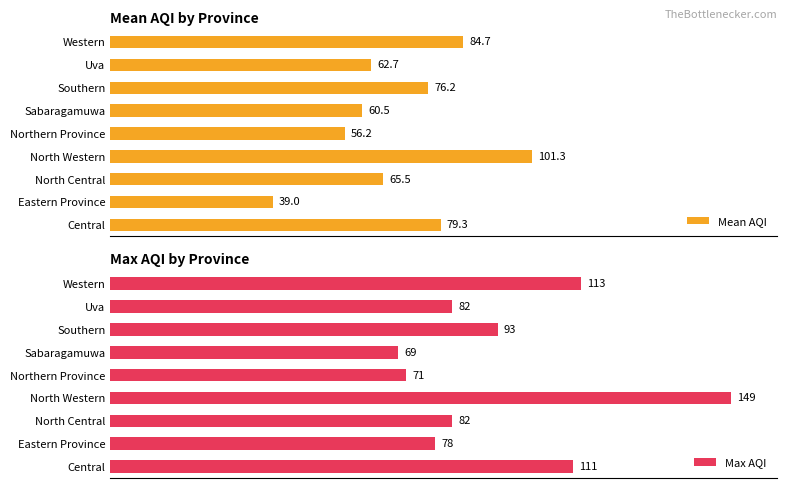

Rank the categories by Mean AQI value from lowest to highest.

Eastern Province, Northern Province, Sabaragamuwa, Uva, North Central, Southern, Central, Western, North Western